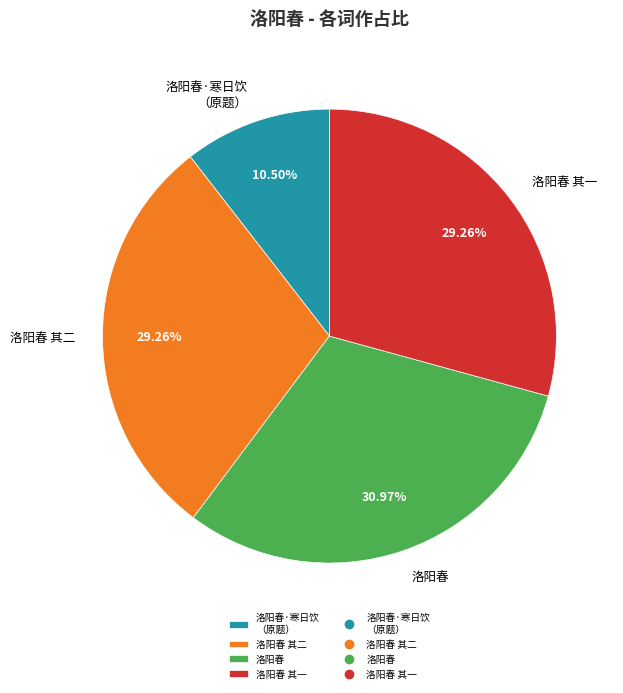

Which category has the smallest portion of the pie?

洛阳春·寒日饮 （原题）